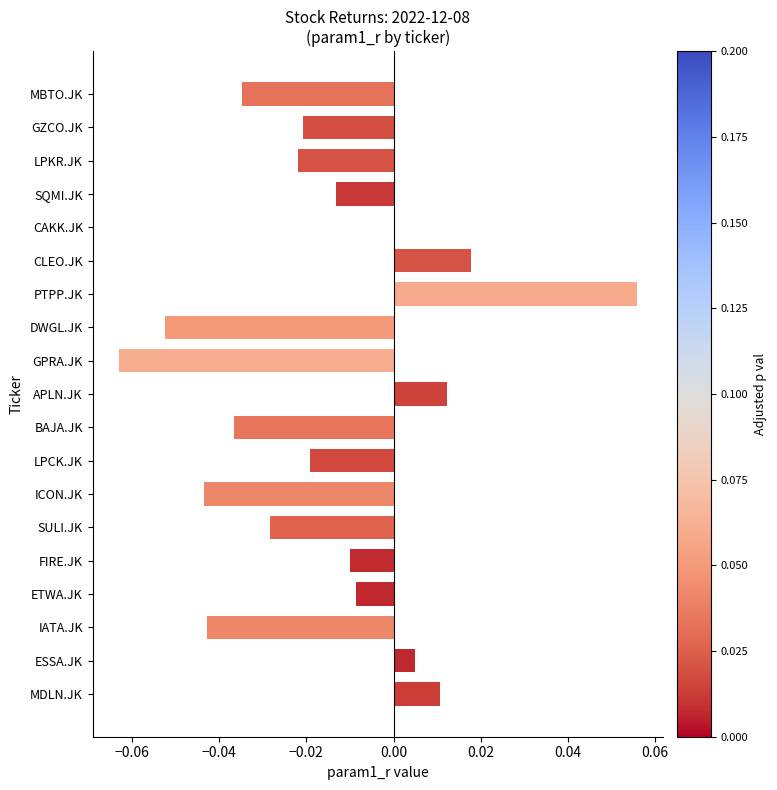

The value at SULI.JK is -0.0. True or false?

True